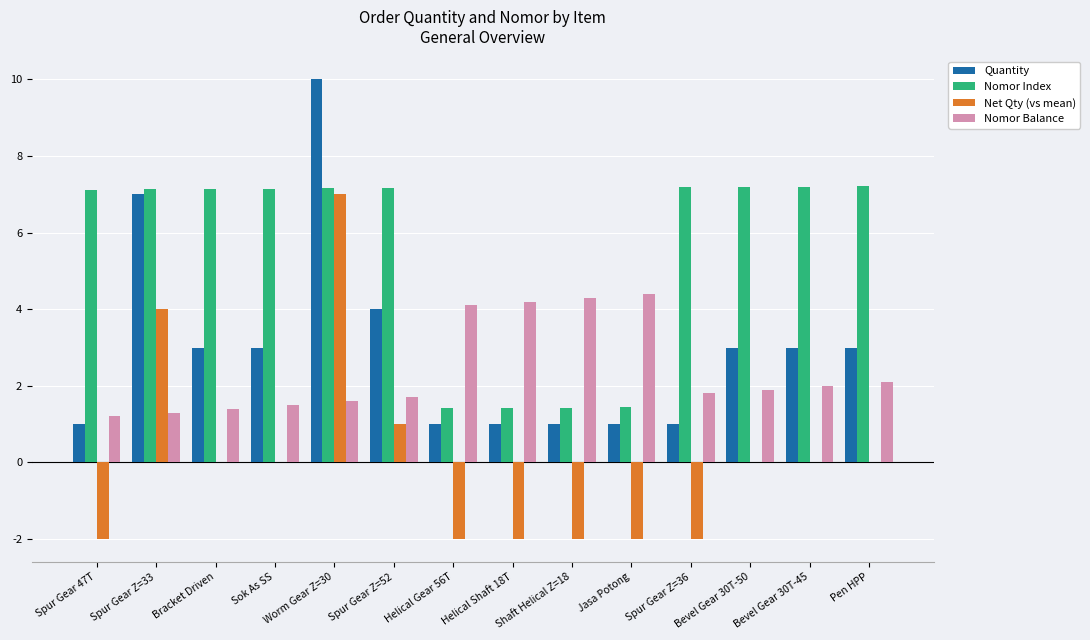

What are all the series names shown in the legend?

Quantity, Nomor Index, Net Qty (vs mean), Nomor Balance